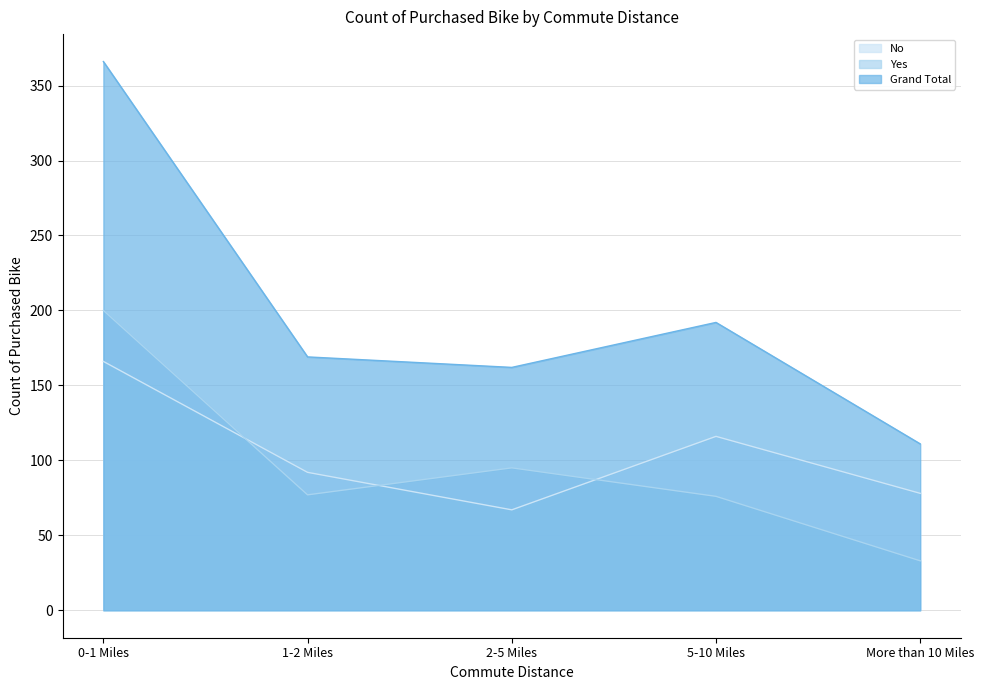

What is the label of the 5th point from the right?

0-1 Miles